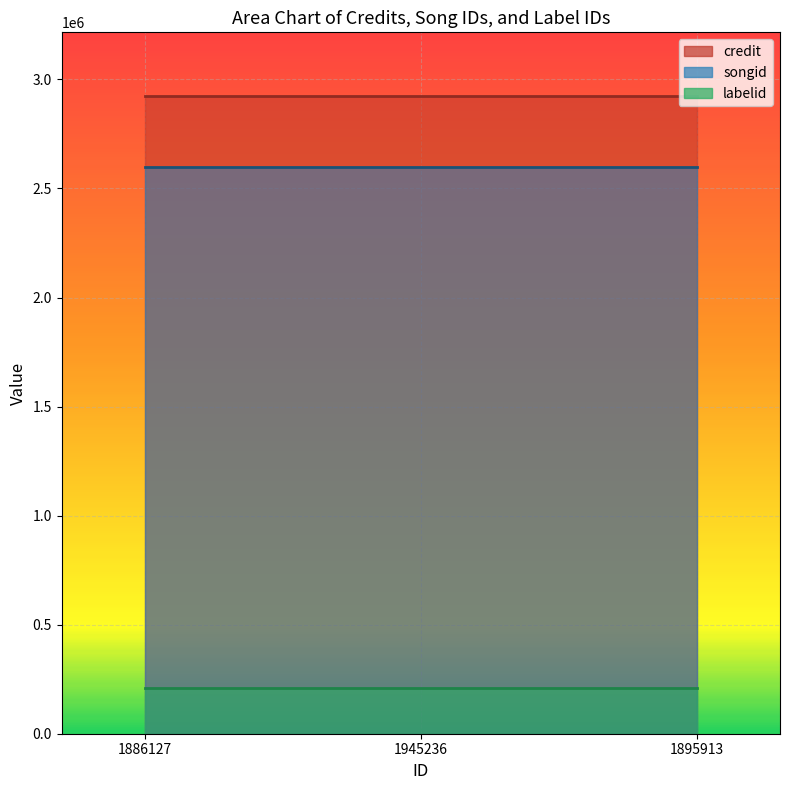

Is it true that labelid equals 379753 at 1886127?

False